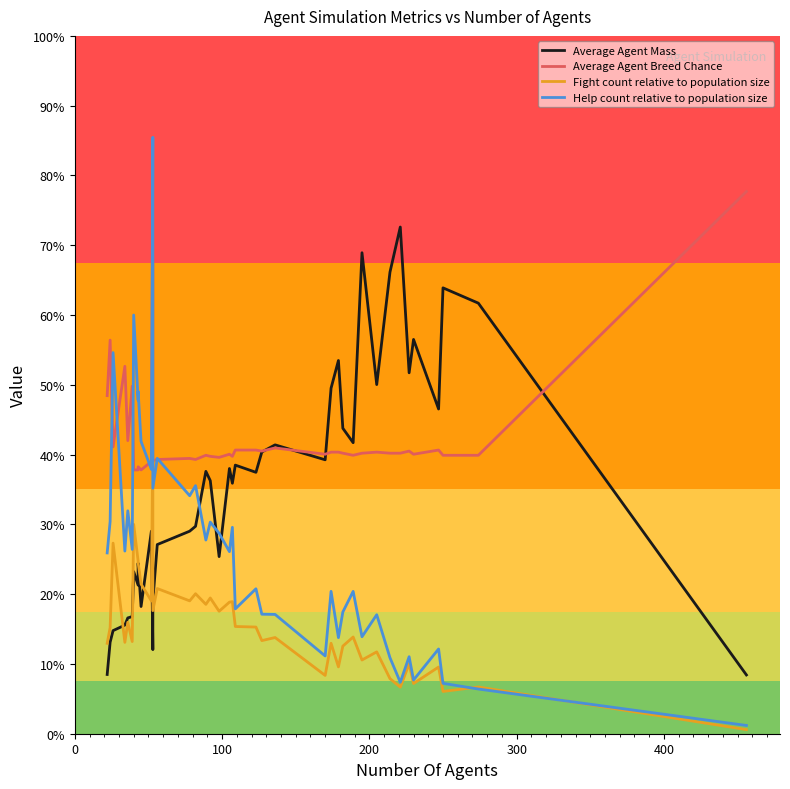

How many data points in Average Agent Breed Chance are less than 8?

16